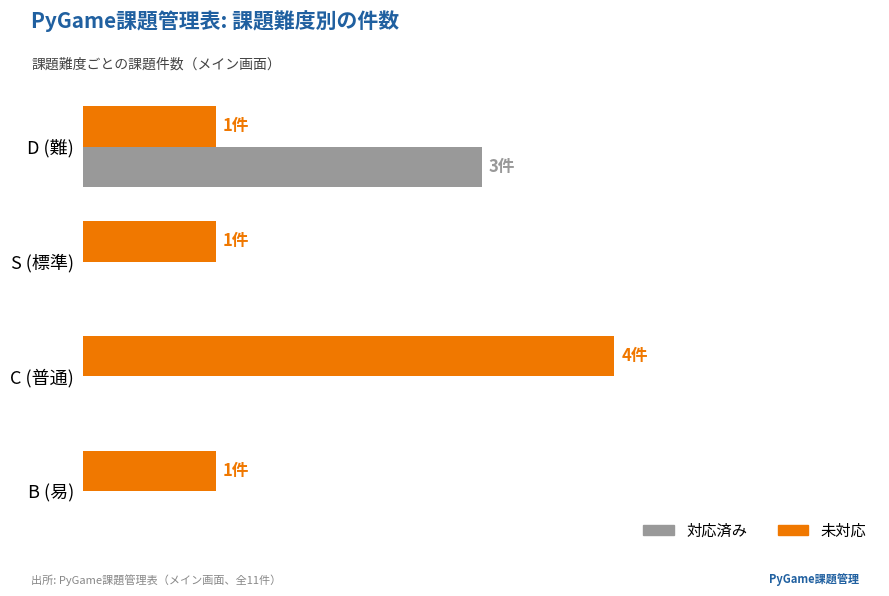

What are all the series names shown in the legend?

対応済み, 未対応